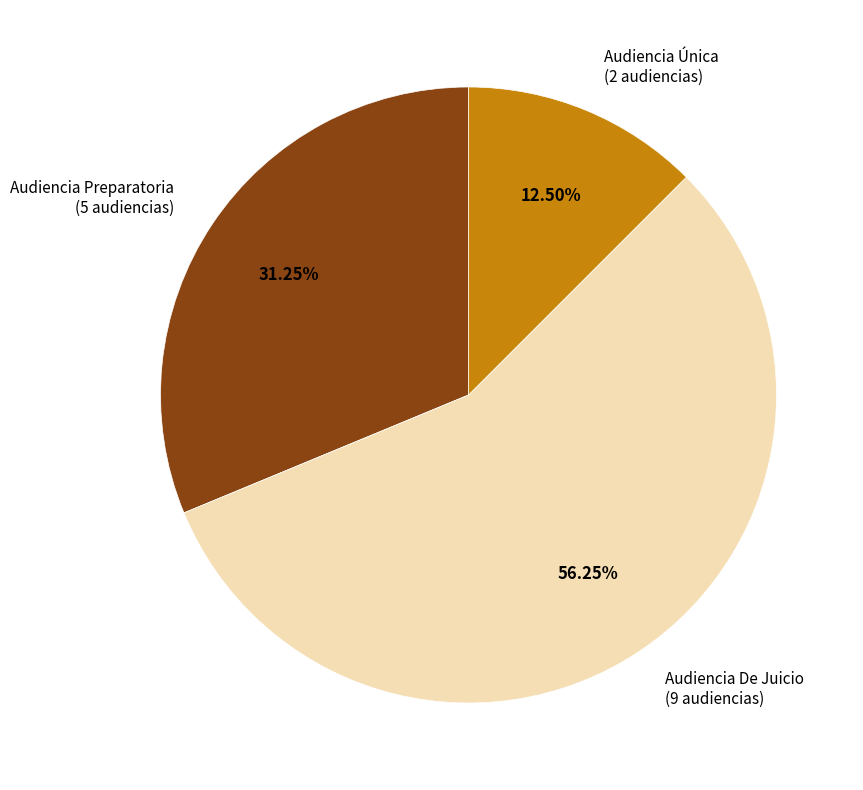

What portion of the pie excludes Audiencia De Juicio?

43.8%